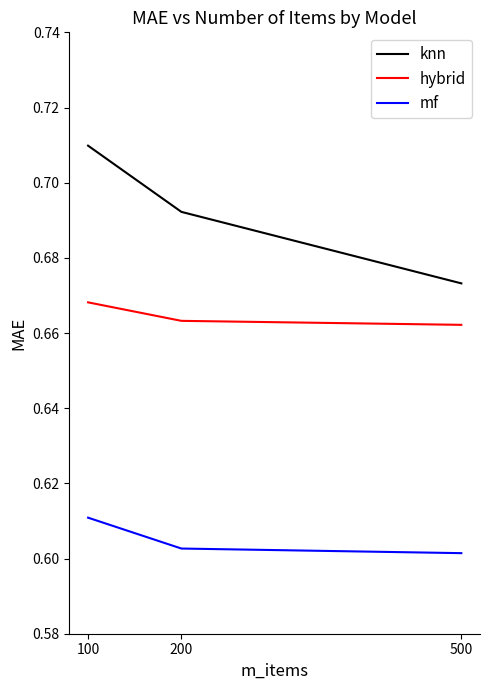

What is the total value across all series at 500?

1.9